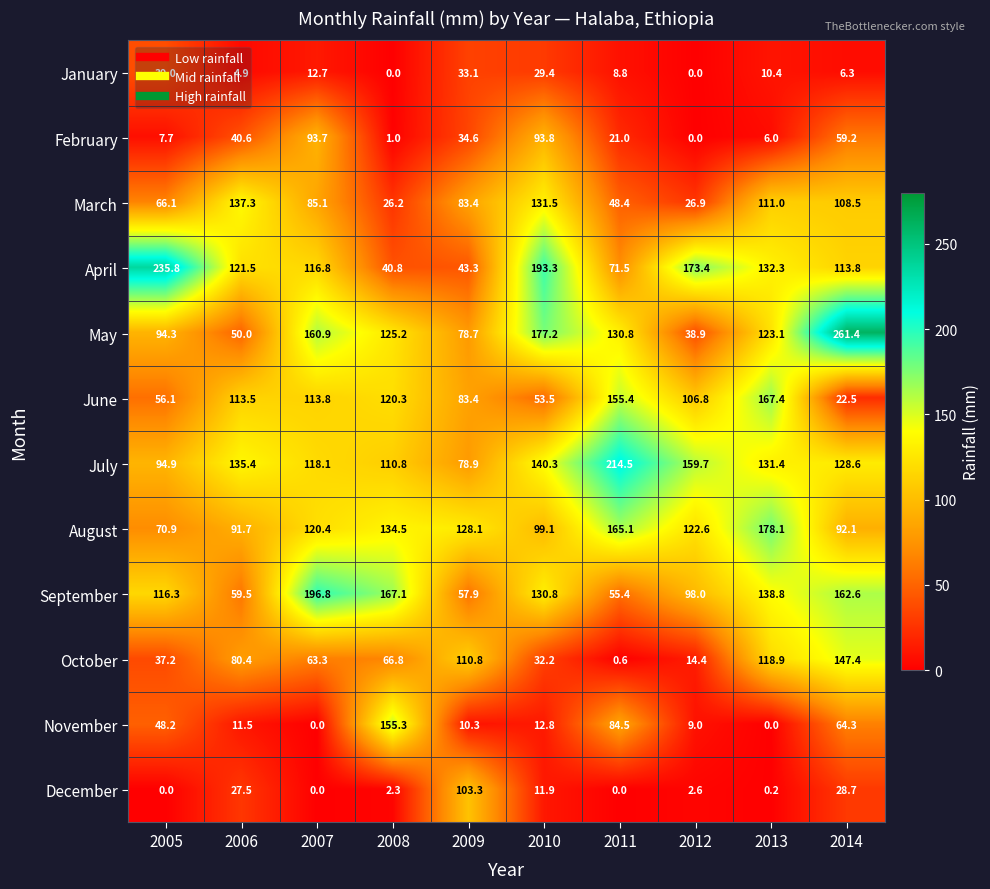

What value does the March series have at 2007?

85.1